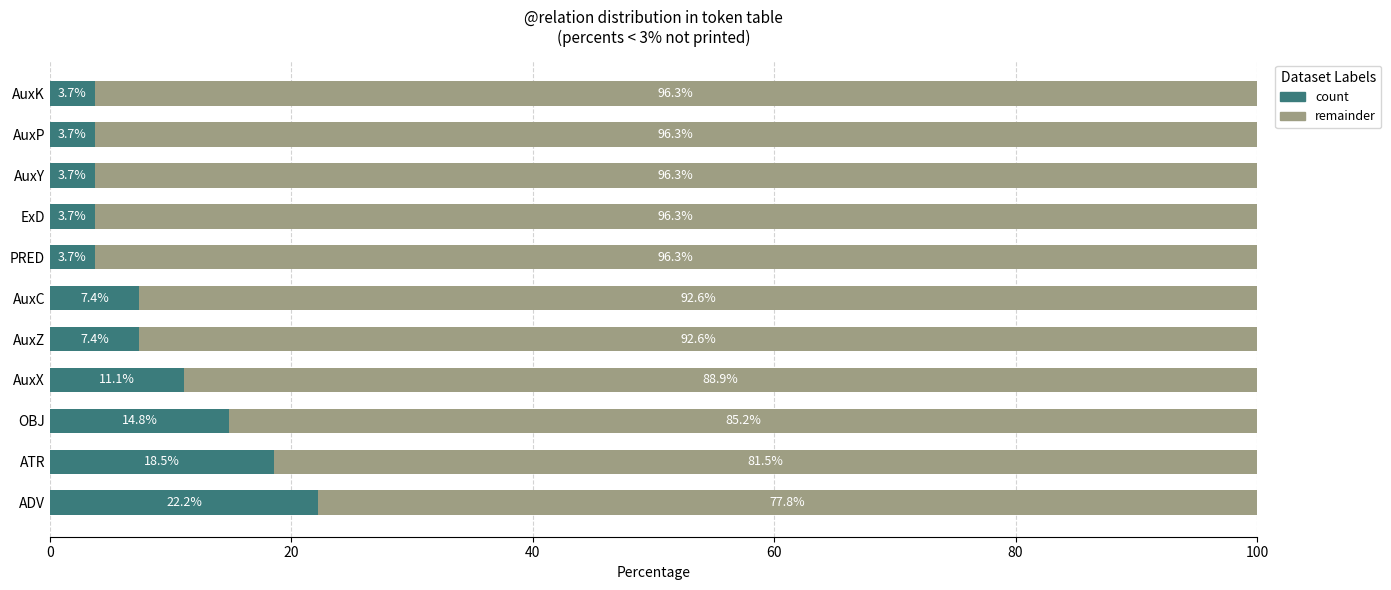

Which category has the highest value in the count series?

ADV